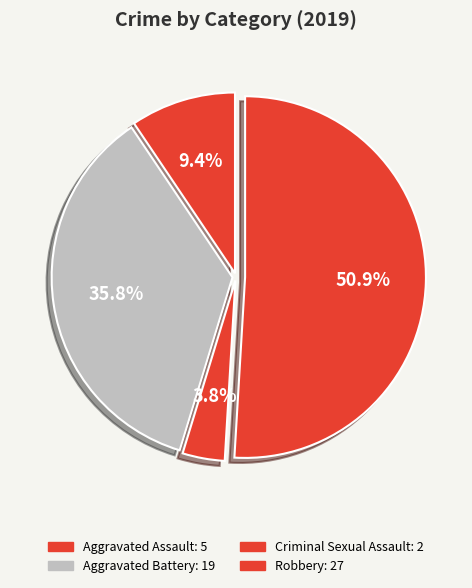

Count the number of slices in the pie.

4